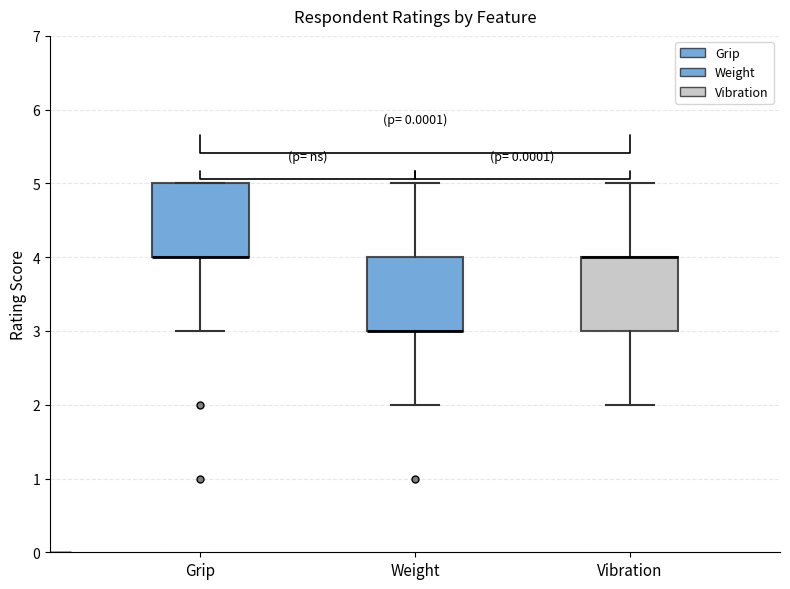

Reading left to right, transcribe this box plot: for each box, give where its median line is, the range the box spans, and where its two whiskers end, as read against the y-axis. The values are not printed on the chart, so give them approximately, as read against the axis.

Grip: median 4 (drawn on the box's lower edge), box 4 to 5, whiskers 3 to 5
Weight: median 3 (drawn on the box's lower edge), box 3 to 4, whiskers 2 to 5
Vibration: median 4 (drawn on the box's upper edge), box 3 to 4, whiskers 2 to 5